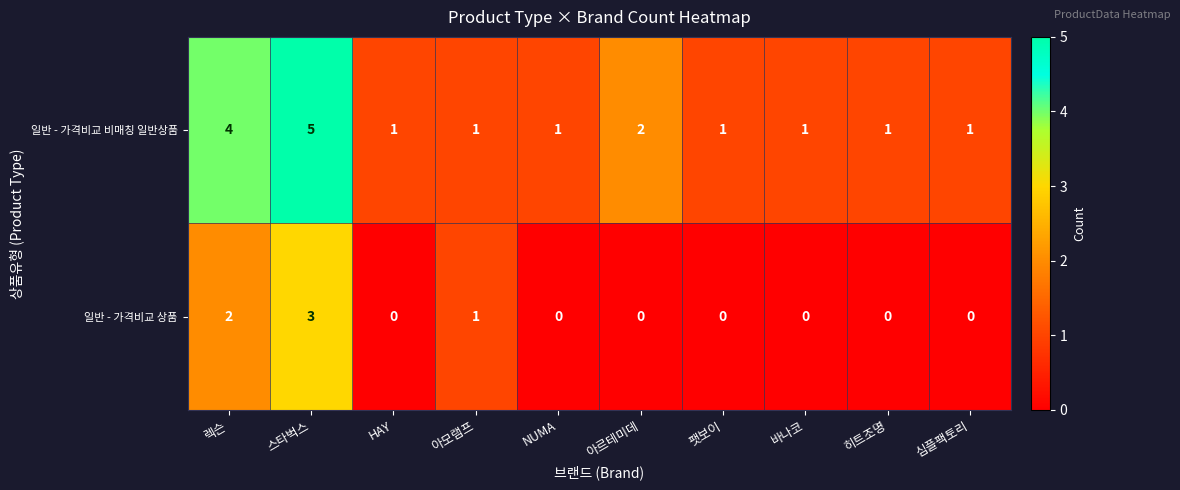

What is the maximum value shown in the chart?

5